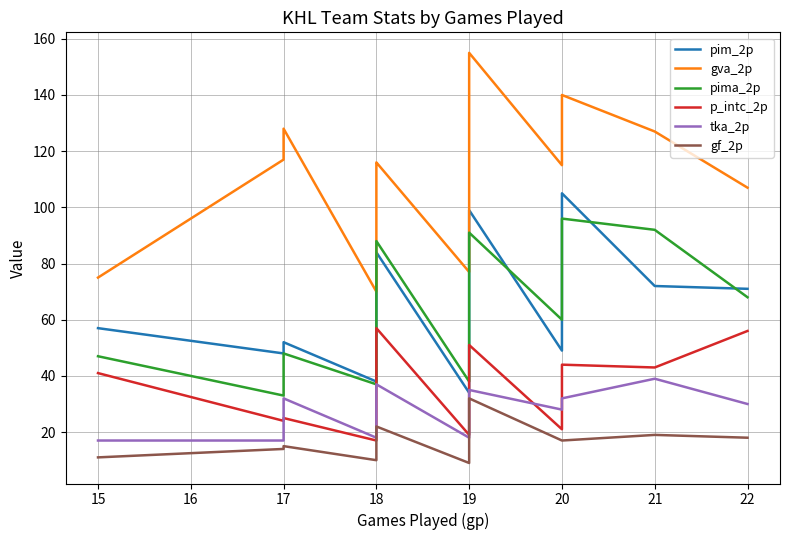

Which series has the largest range (max minus min)?

gva_2p